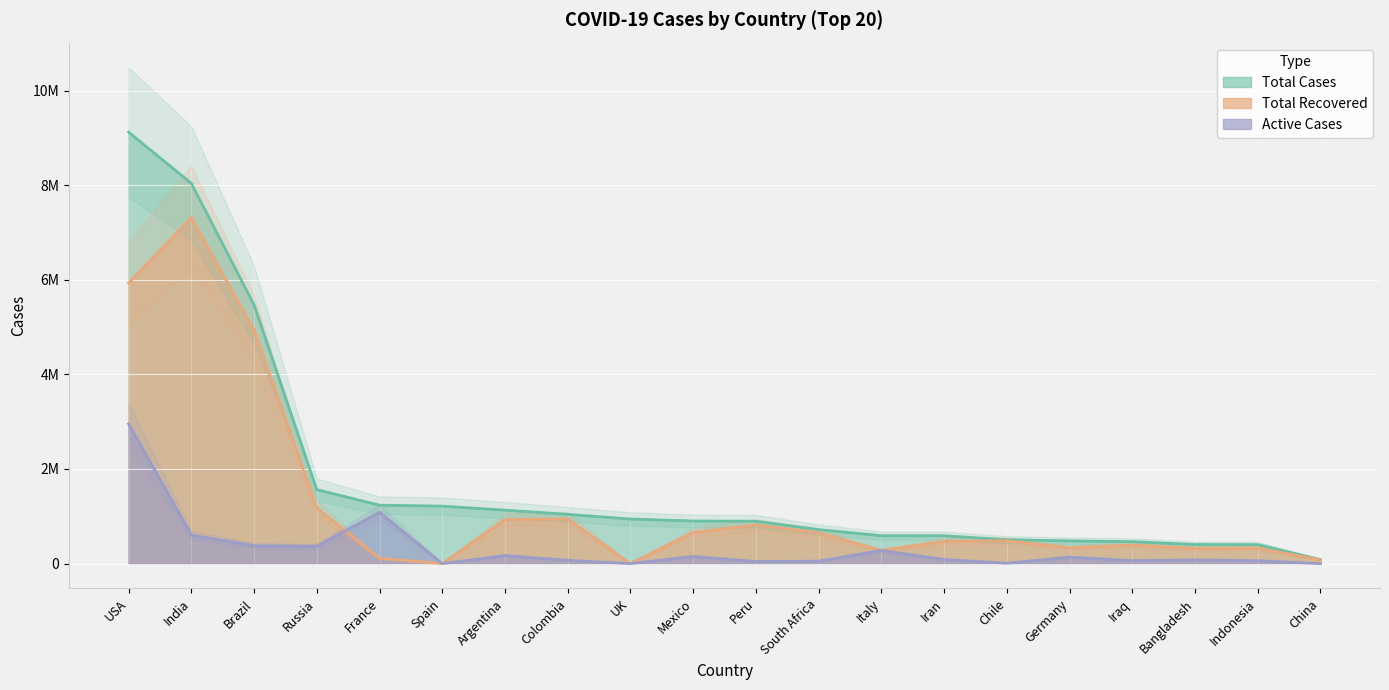

Which series has the largest range (max minus min)?

Total Cases